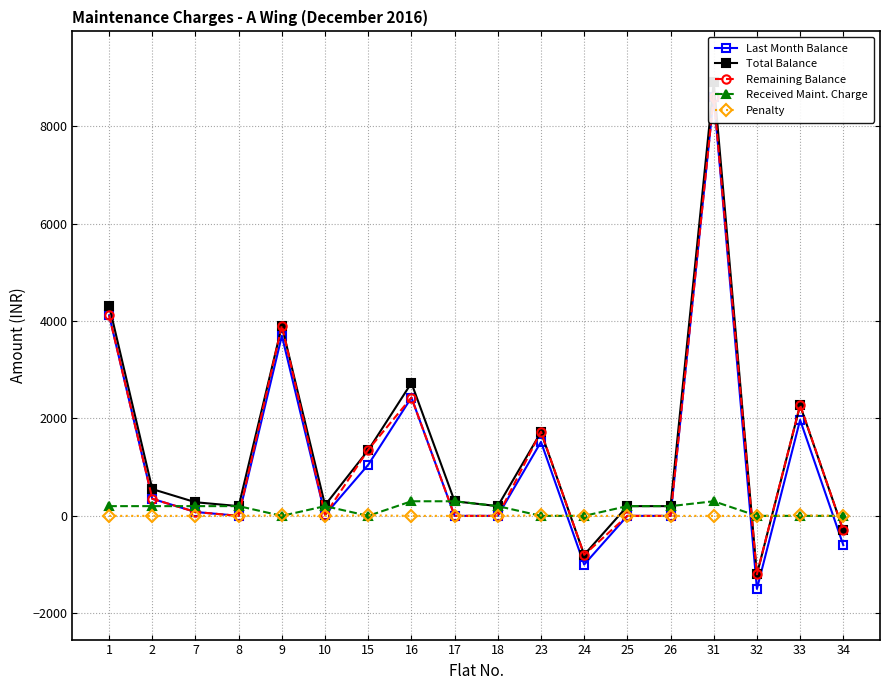

List the series in order of their peak value, highest first.

Total Balance, Last Month Balance, Remaining Balance, Received Maint. Charge, Penalty